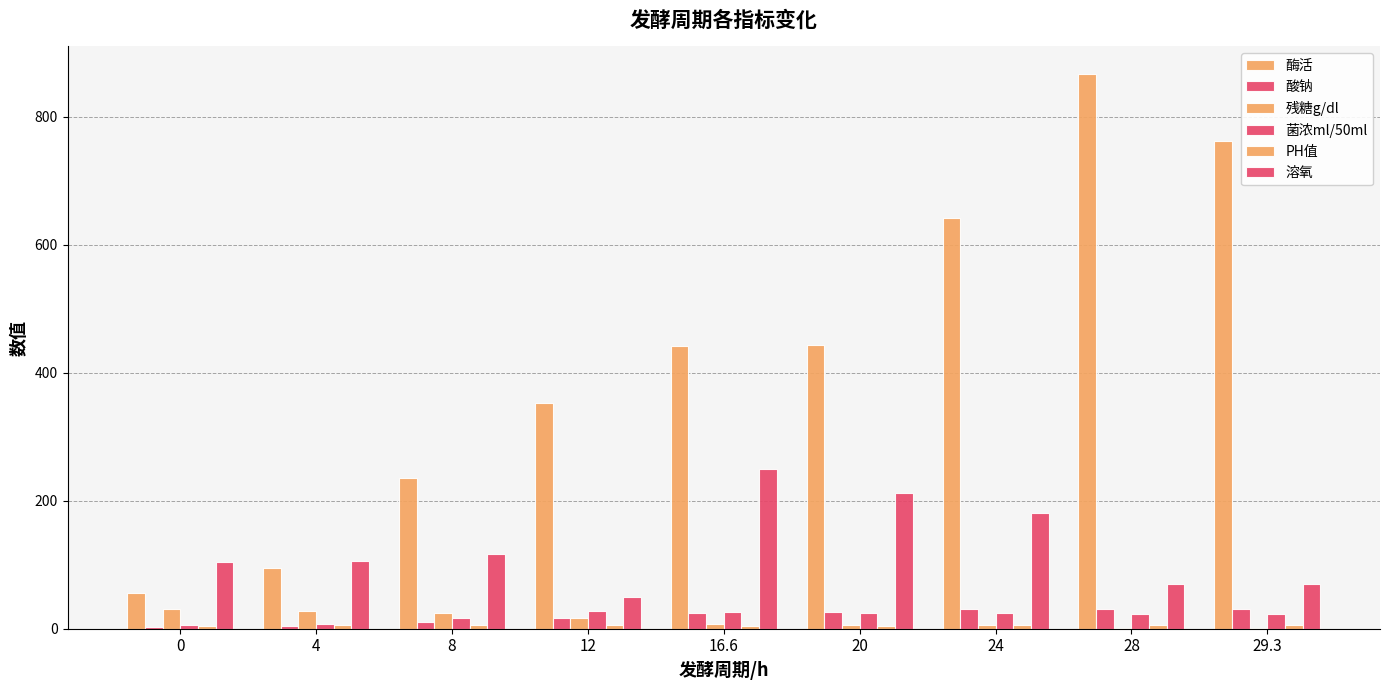

Does the chart contain stacked bars?

No